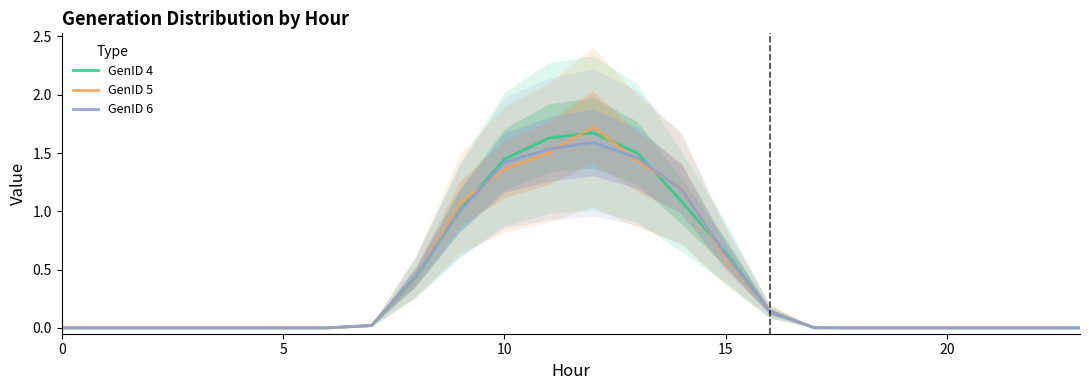

How many values in the GenID 5 series exceed 0?

15